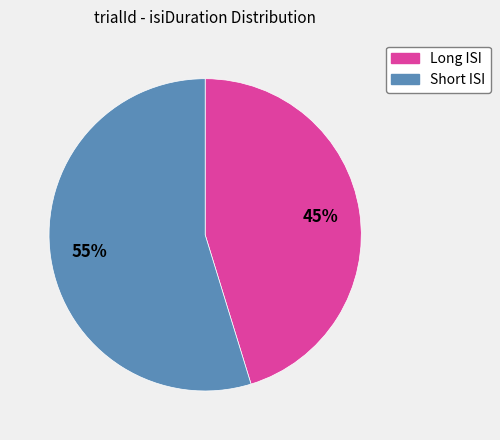

To the nearest percent, what is the average slice percentage?

50%